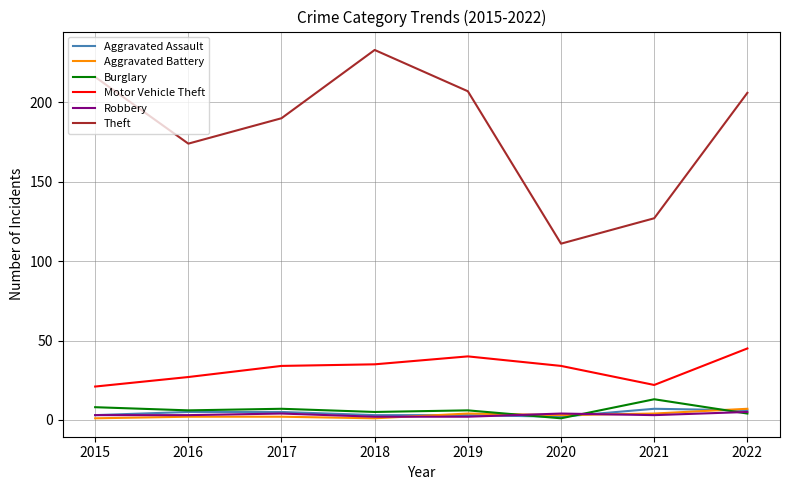

True or false: Aggravated Battery and Motor Vehicle Theft intersect in this chart.

False